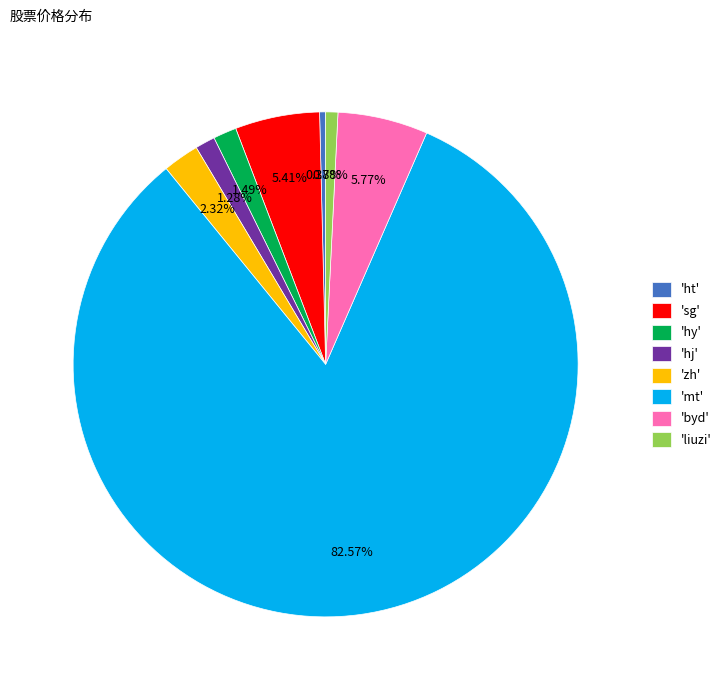

Do 'zh' and 'liuzi' together represent more than half of the pie?

No